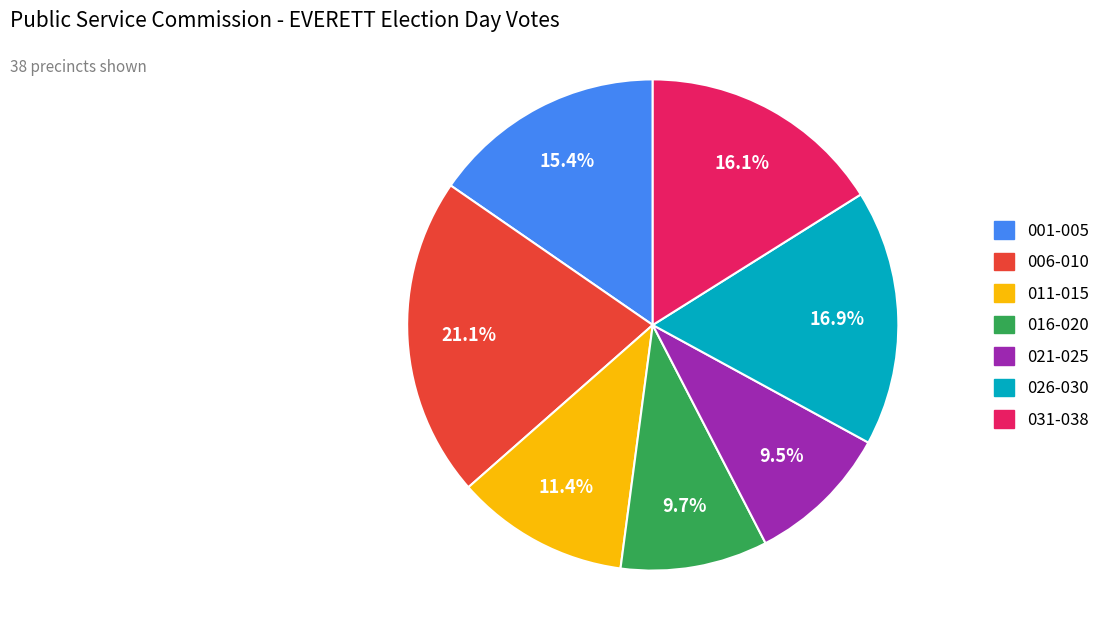

Is there a majority slice in this chart?

No